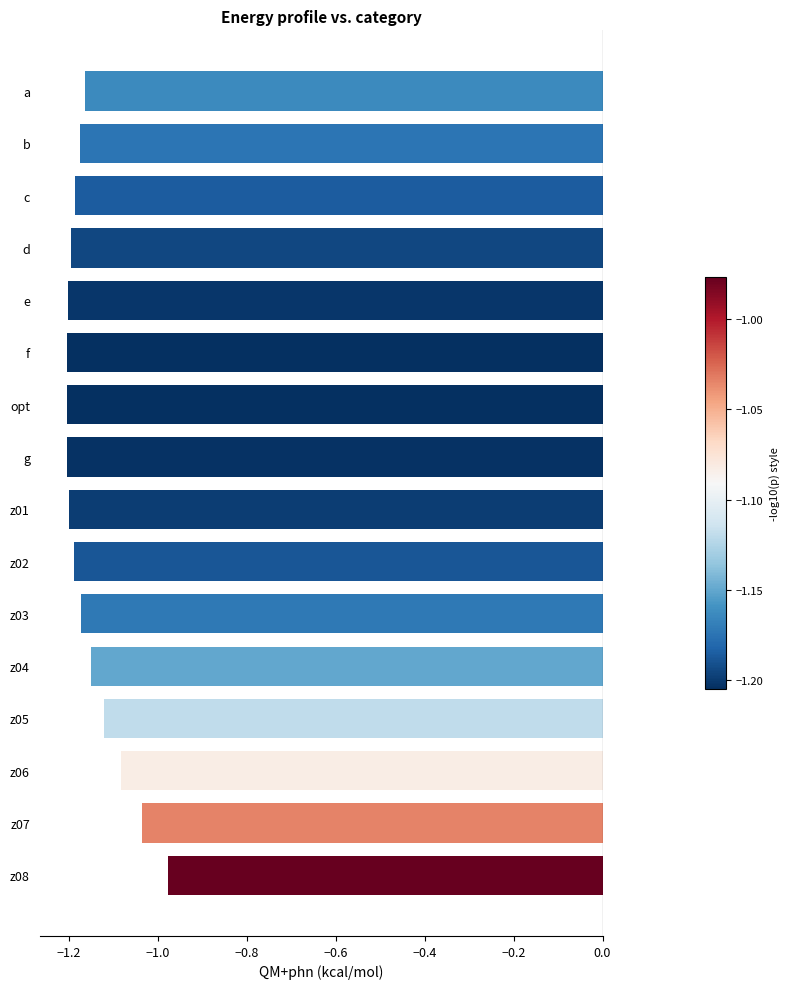

At which category does the chart reach its peak across all series?

z08